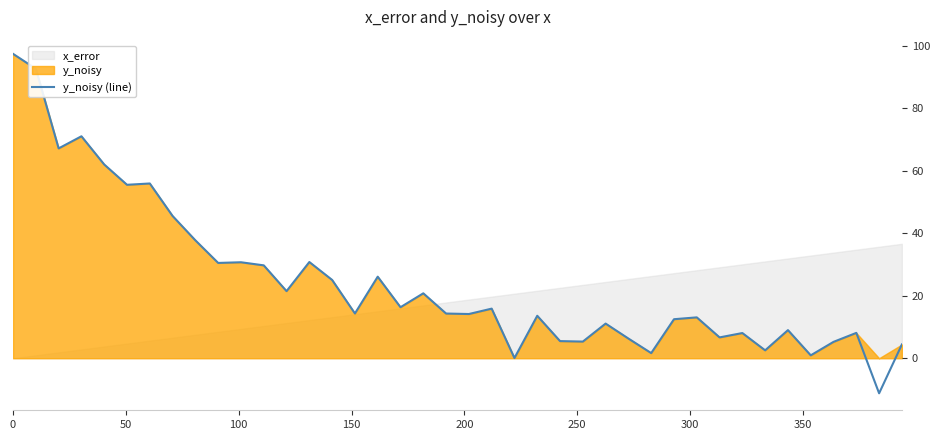

What is the minimum value for y_noisy (line)?

-11.2